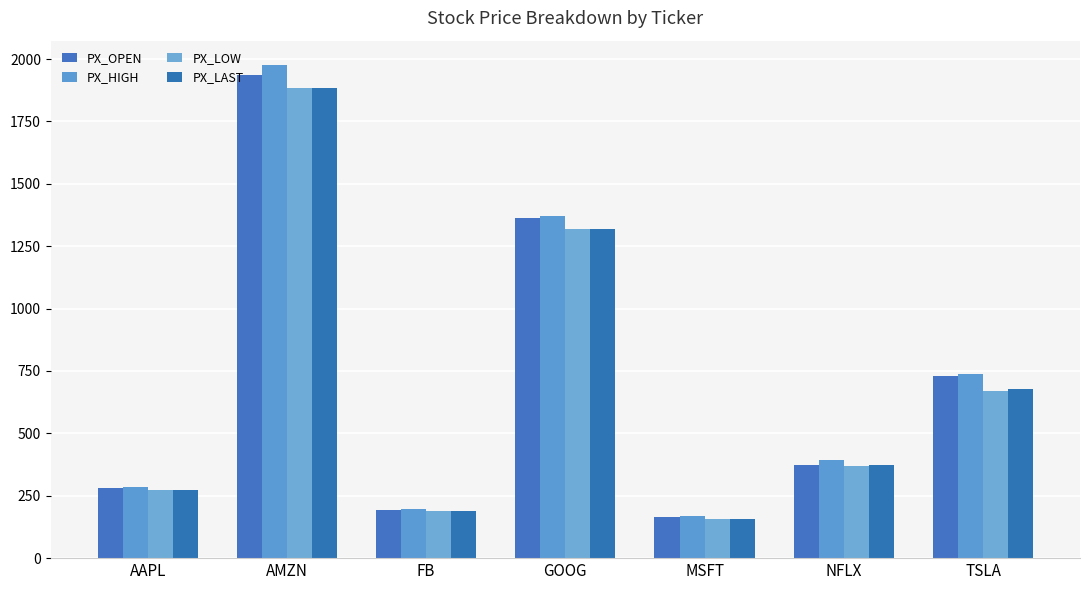

What is the value of the PX_HIGH bar at the 6th from the left?

391.6